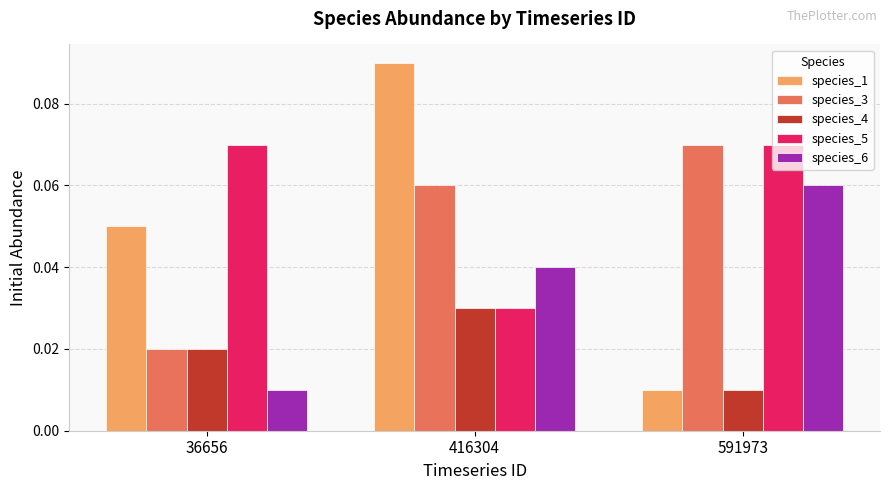

Count the species_6 values in the range 0 to 1.

3